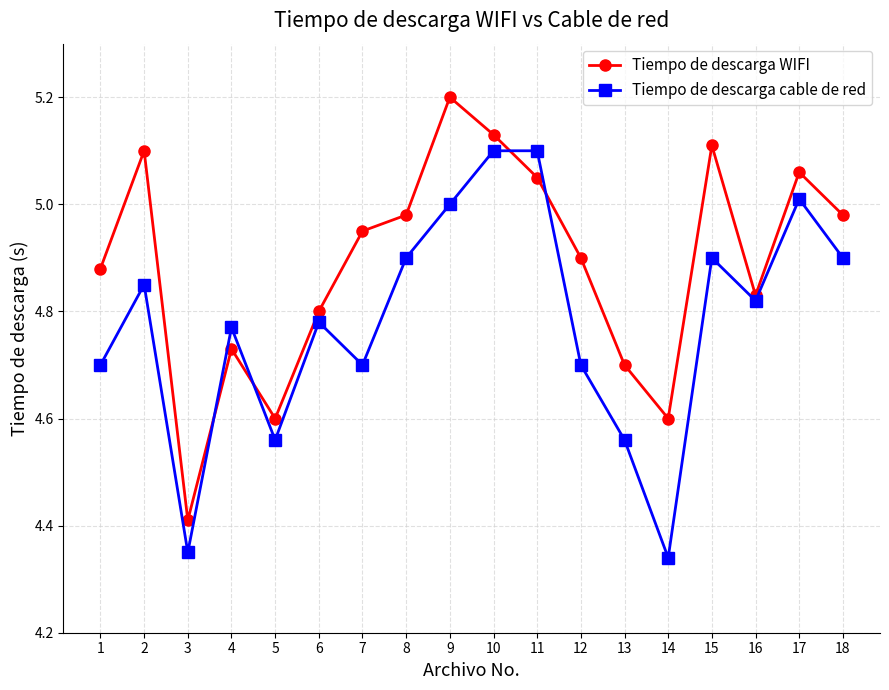

Rank the series at 14 from highest to lowest value.

Tiempo de descarga WIFI, Tiempo de descarga cable de red